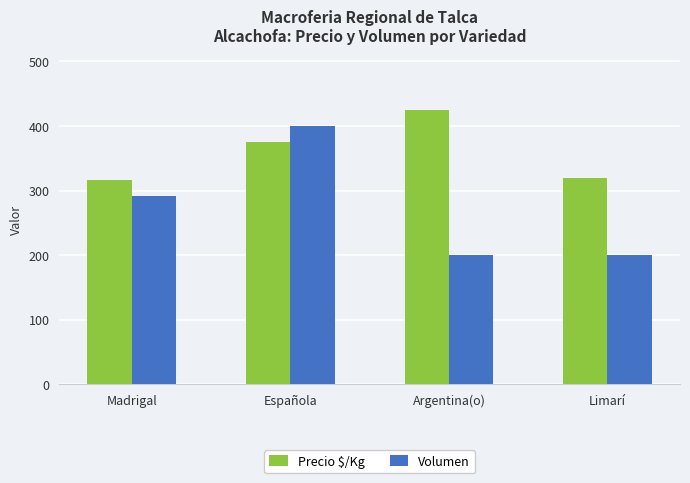

What value does the Volumen series have at Limarí?

200